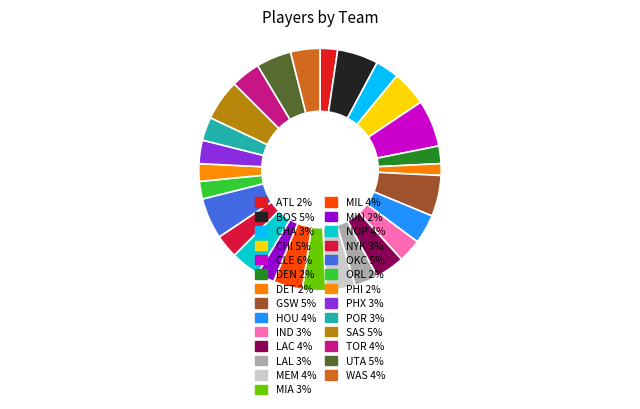

How many slices are in this pie chart?

27